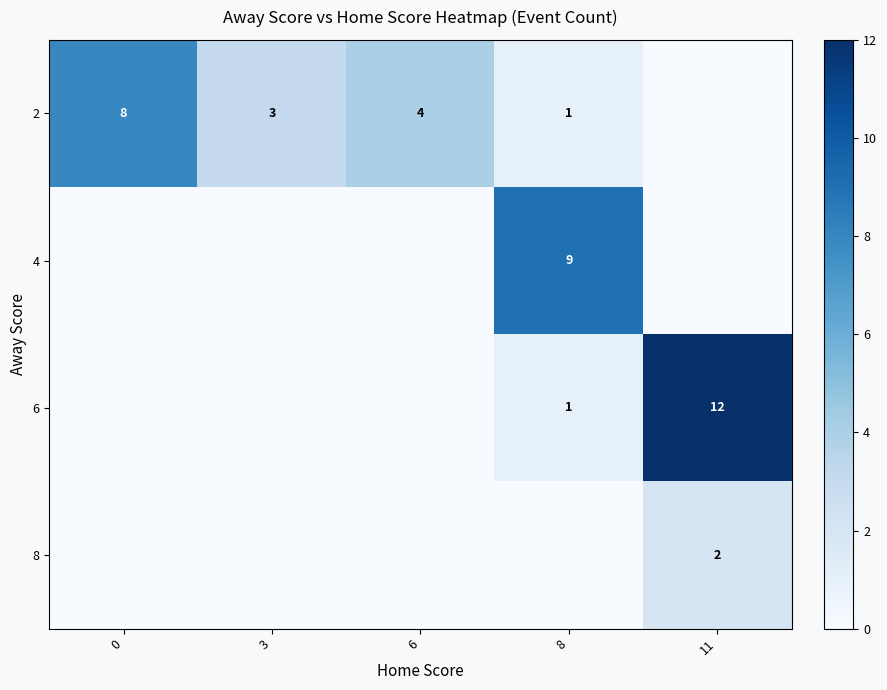

Is the value of 6 at 11 greater than the value of 2 at 0?

Yes